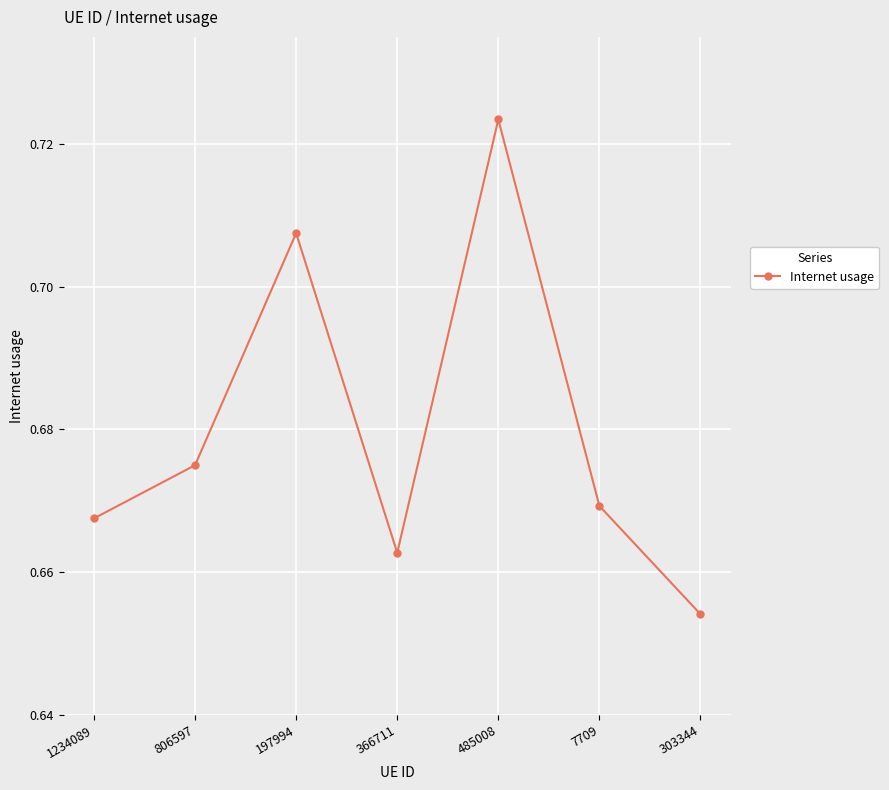

What is the sum of the values at 485008 and 303344?

1.4